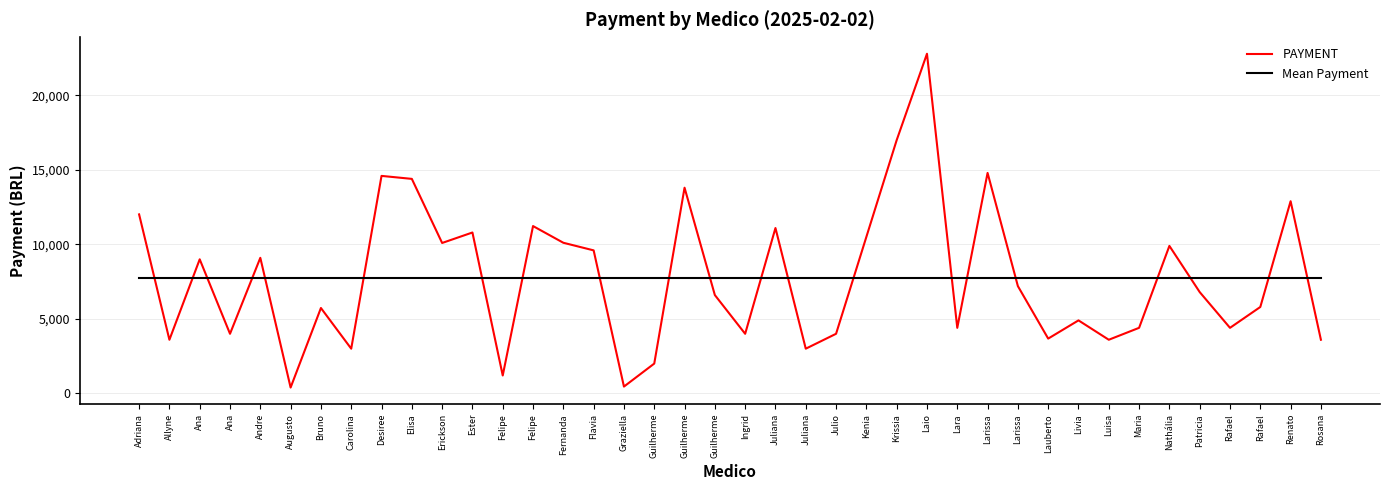

How many lines are shown in the chart?

2